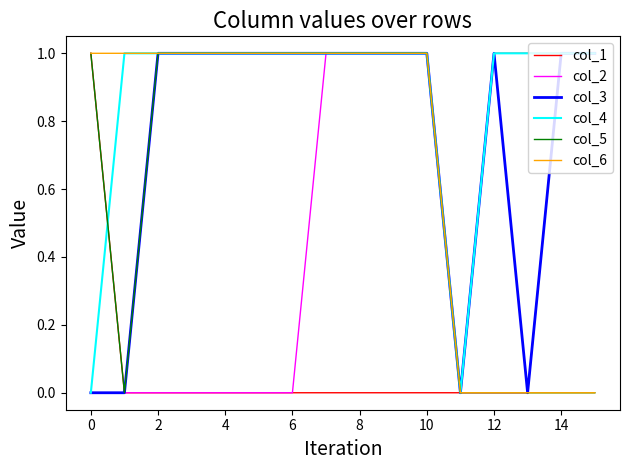

Which series has the largest total across all categories?

col_4